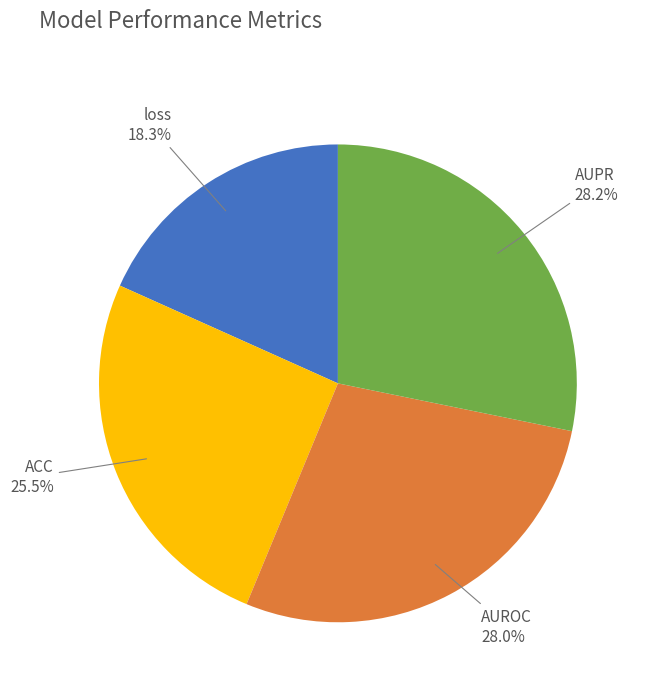

What percentage is NOT represented by AUPR?

71.8%